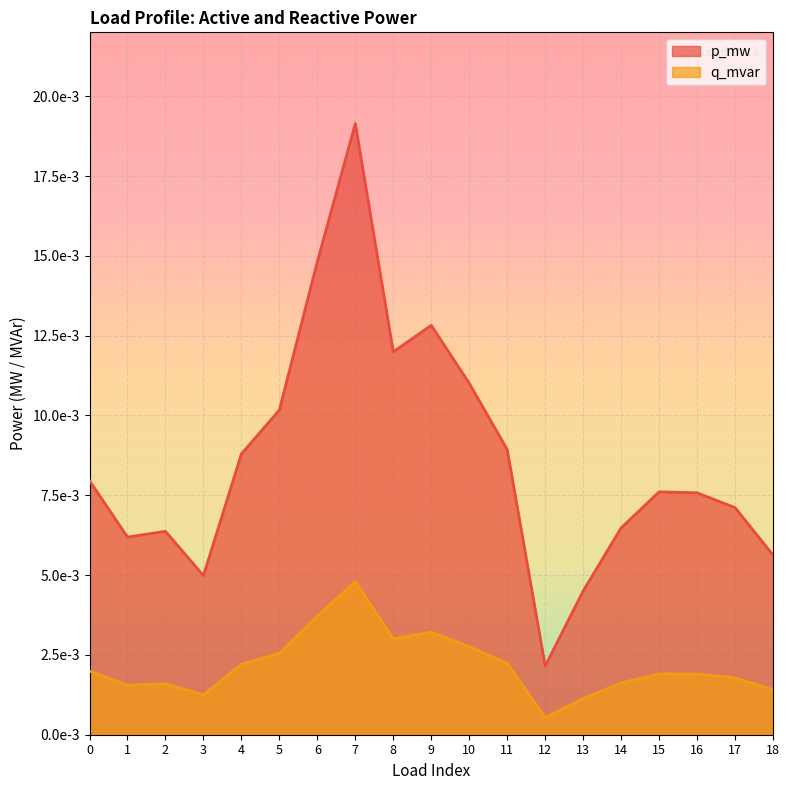

Does the chart display data point markers on the line(s)?

No